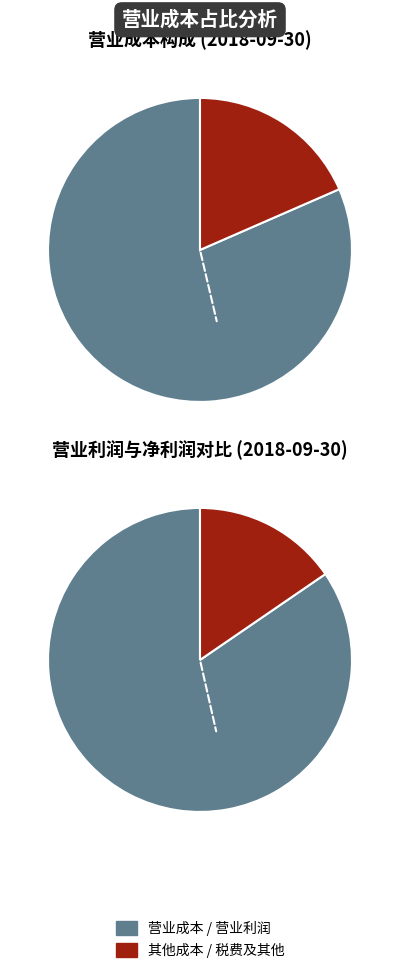

What percentage do 销售费用 and 管理费用 together represent?

16.1%